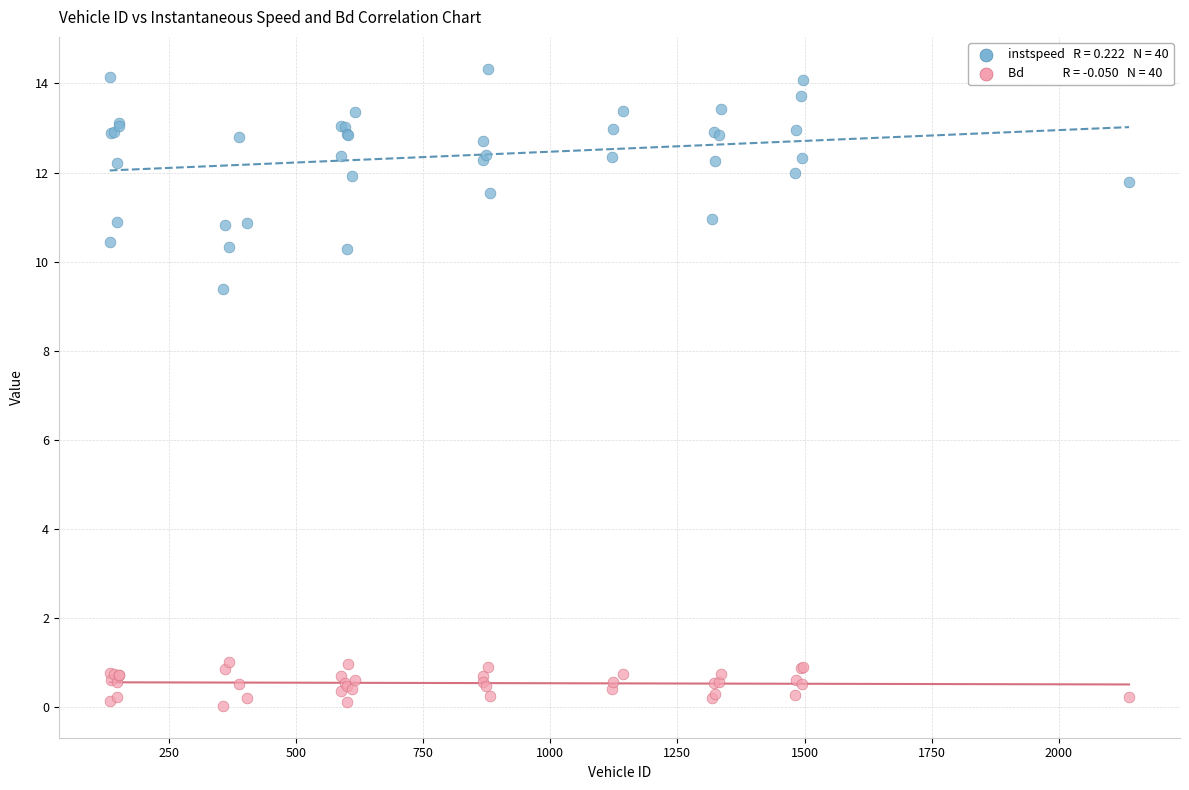

Across all series, what Y value is closest to 7?

9.4